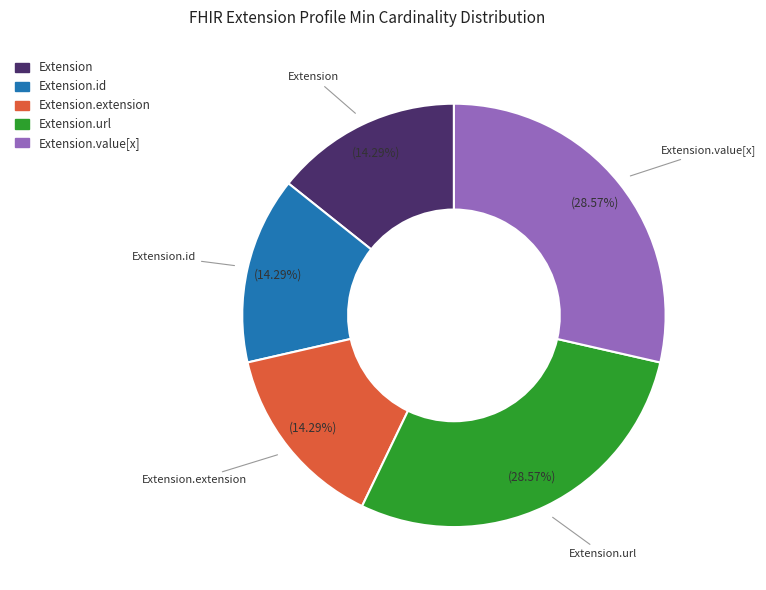

Is there any slice that represents more than half of the pie?

No